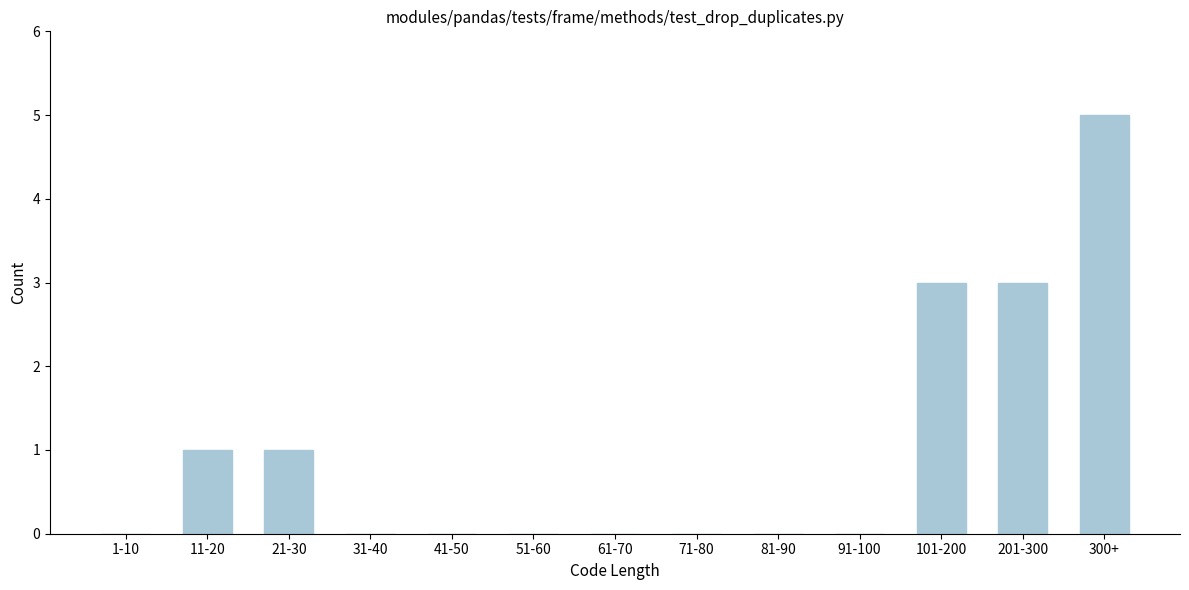

Reading left to right, list all the values displayed in this chart.

1-10=0	11-20=1	21-30=1	31-40=0	41-50=0	51-60=0	61-70=0	71-80=0	81-90=0	91-100=0	101-200=3	201-300=3	300+=5